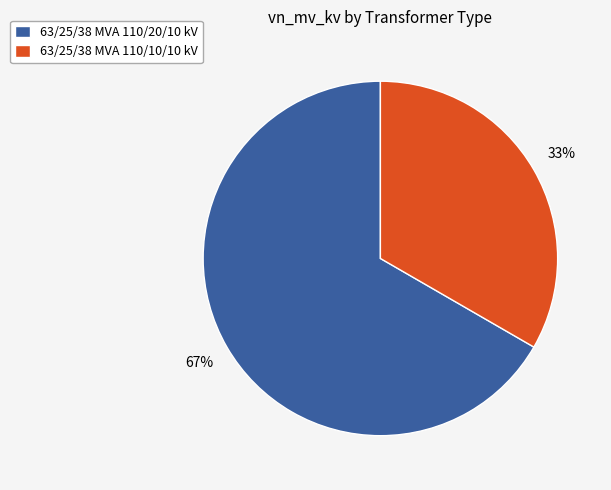

To the nearest percent, what percentage of the pie is 63/25/38 MVA 110/20/10 kV?

67%